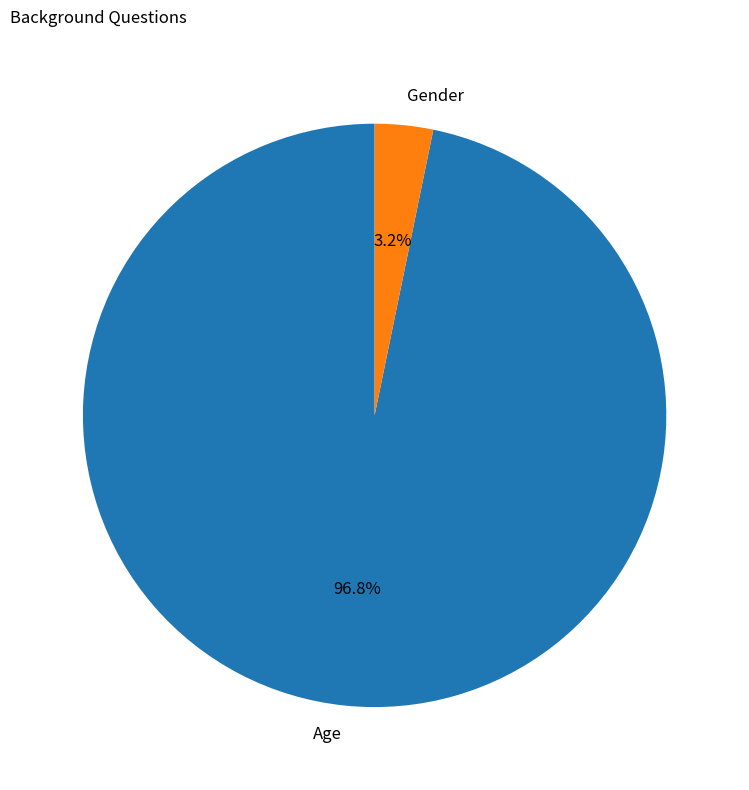

Which has a higher value, Age or Gender?

Age